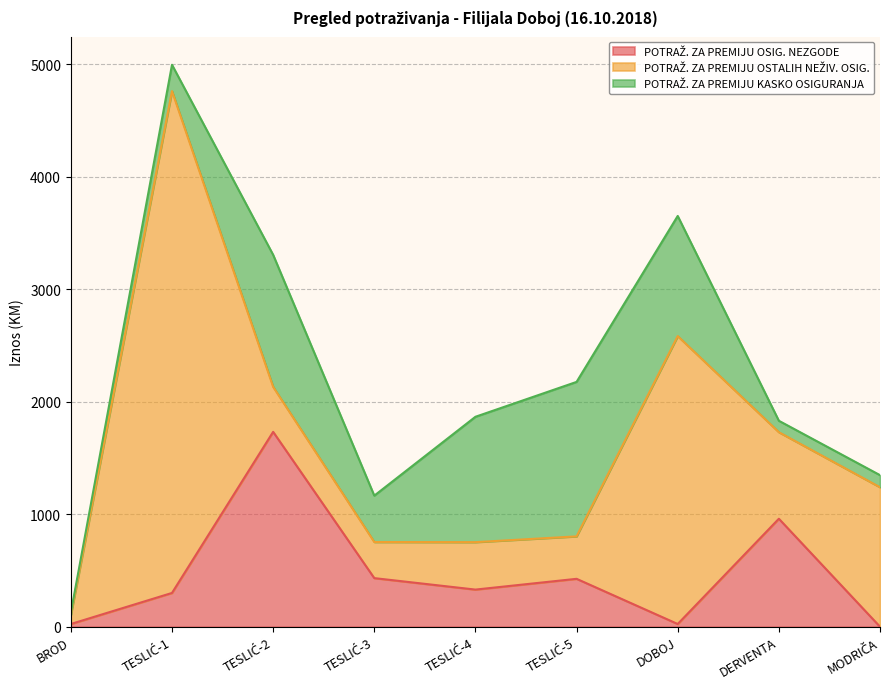

Reading left to right, what are all the values shown in this chart?

POTRAŽ. ZA PREMIJU OSIG. NEZGODE: 24.0	300.2	1732.4	432.0	330.0	425.8	24.0	960.0	-32.6
POTRAŽ. ZA PREMIJU OSTALIH NEŽIV. OSIG.: 81.3	4462.0	400.1	321.0	421.9	377.5	2560.0	769.5	1240.0
POTRAŽ. ZA PREMIJU KASKO OSIGURANJA: 19.5	234.0	1173.9	412.3	1114.7	1373.4	1068.0	101.5	107.5